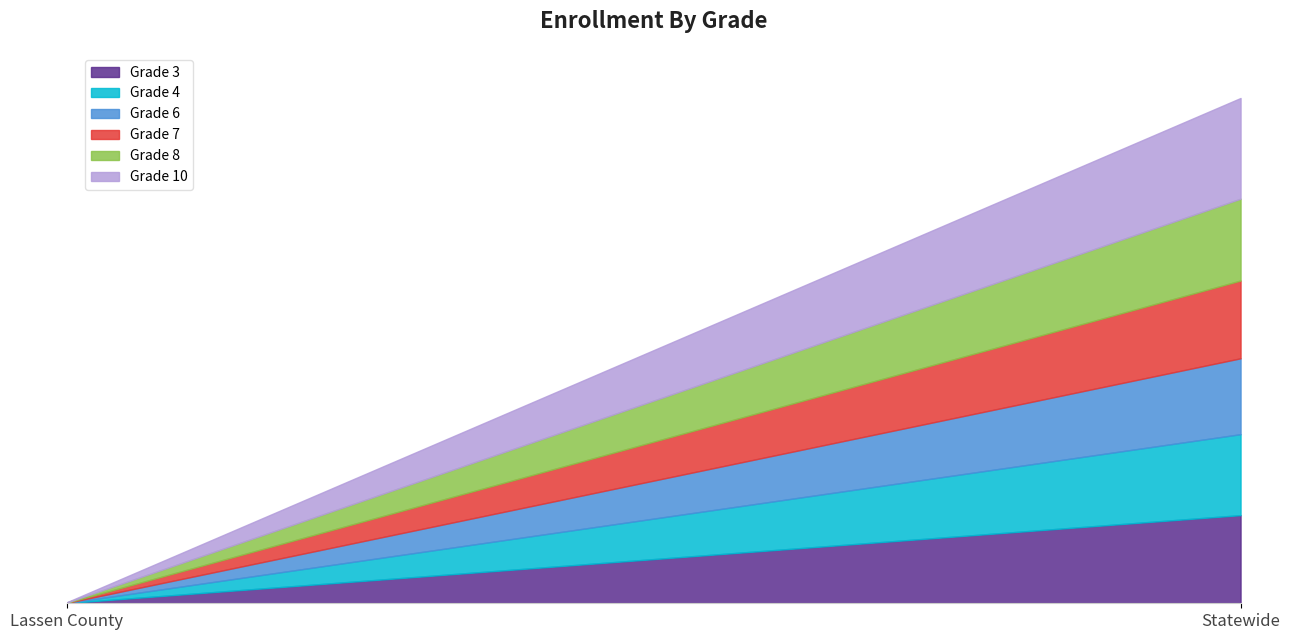

Which label corresponds to the largest value in the chart?

Statewide